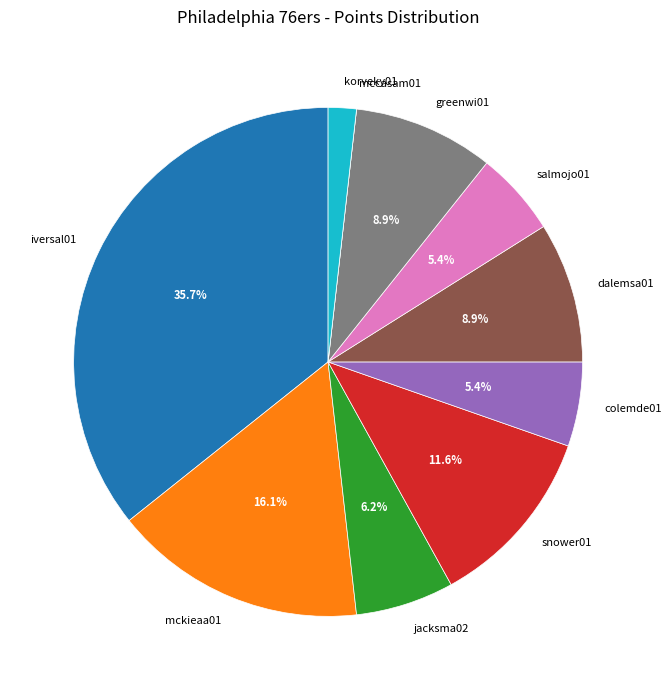

What percentage is NOT represented by colemde01?

94.6%